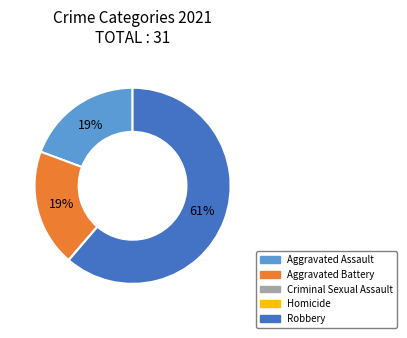

Do Robbery and Aggravated Battery together represent more than half of the pie?

Yes